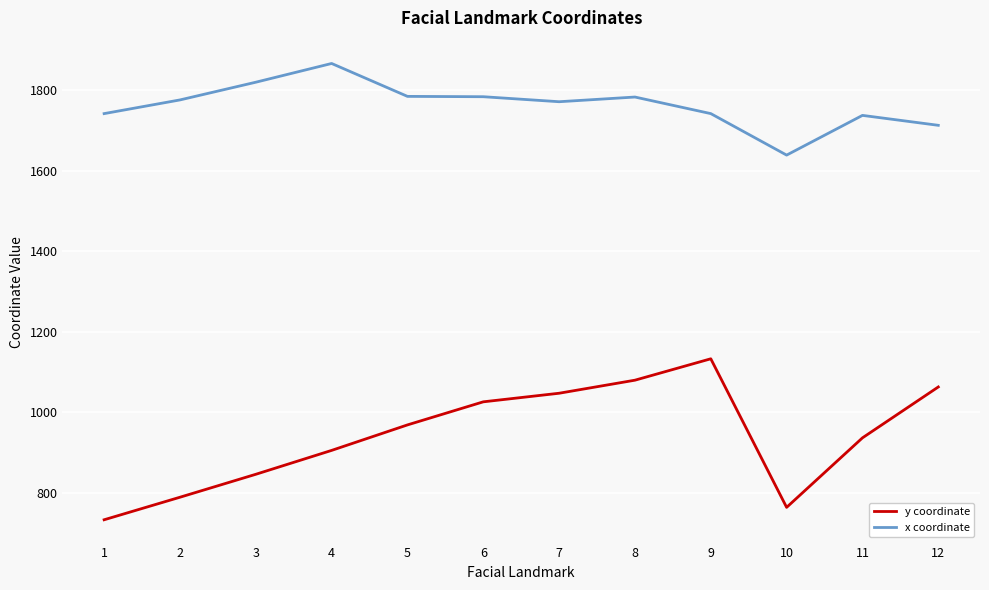

How many lines are shown in the chart?

2